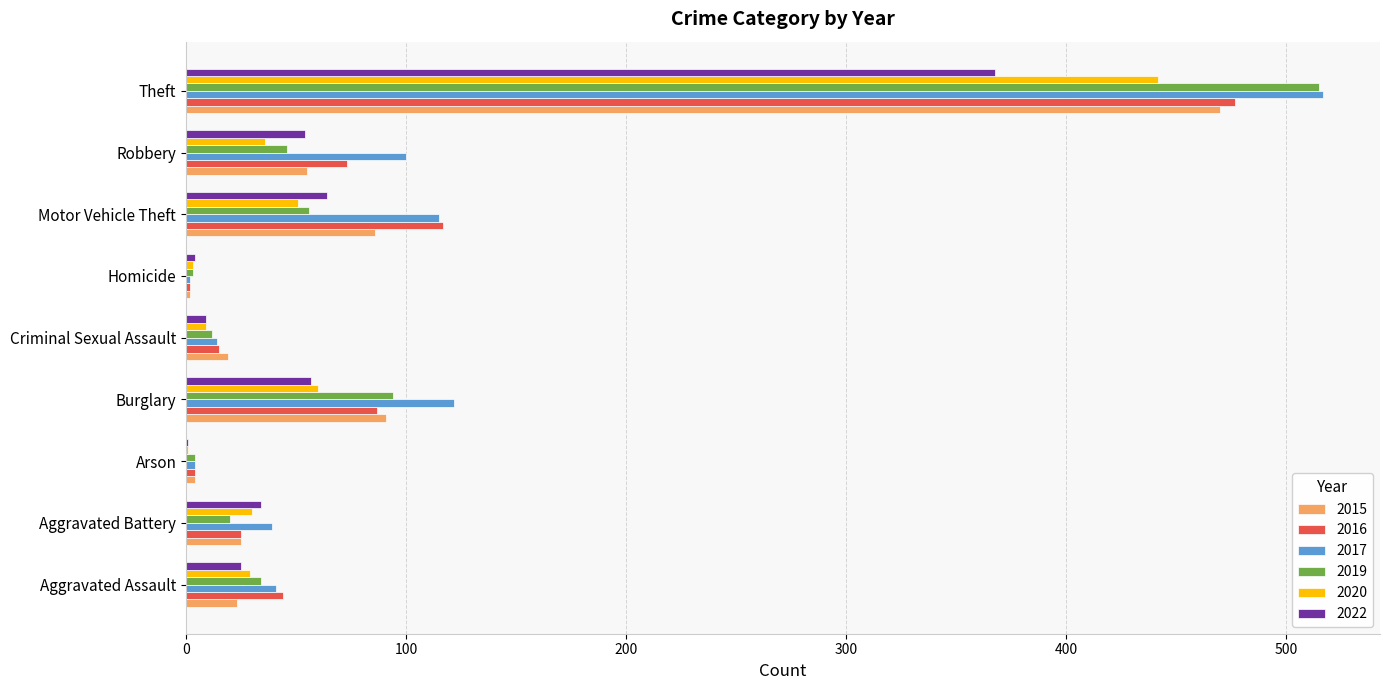

Between Aggravated Battery and Motor Vehicle Theft, which series saw the biggest shift?

2016